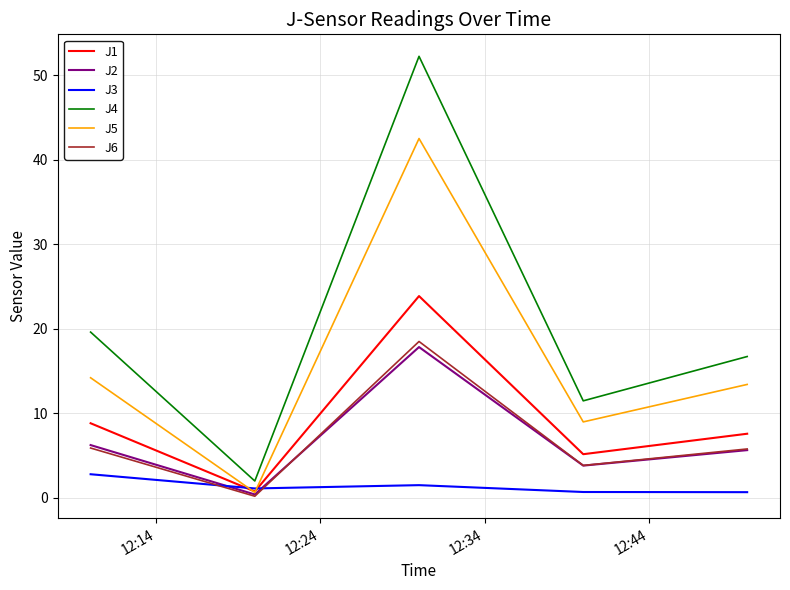

After their last crossing, which series has the higher values: J2 or J3?

J2